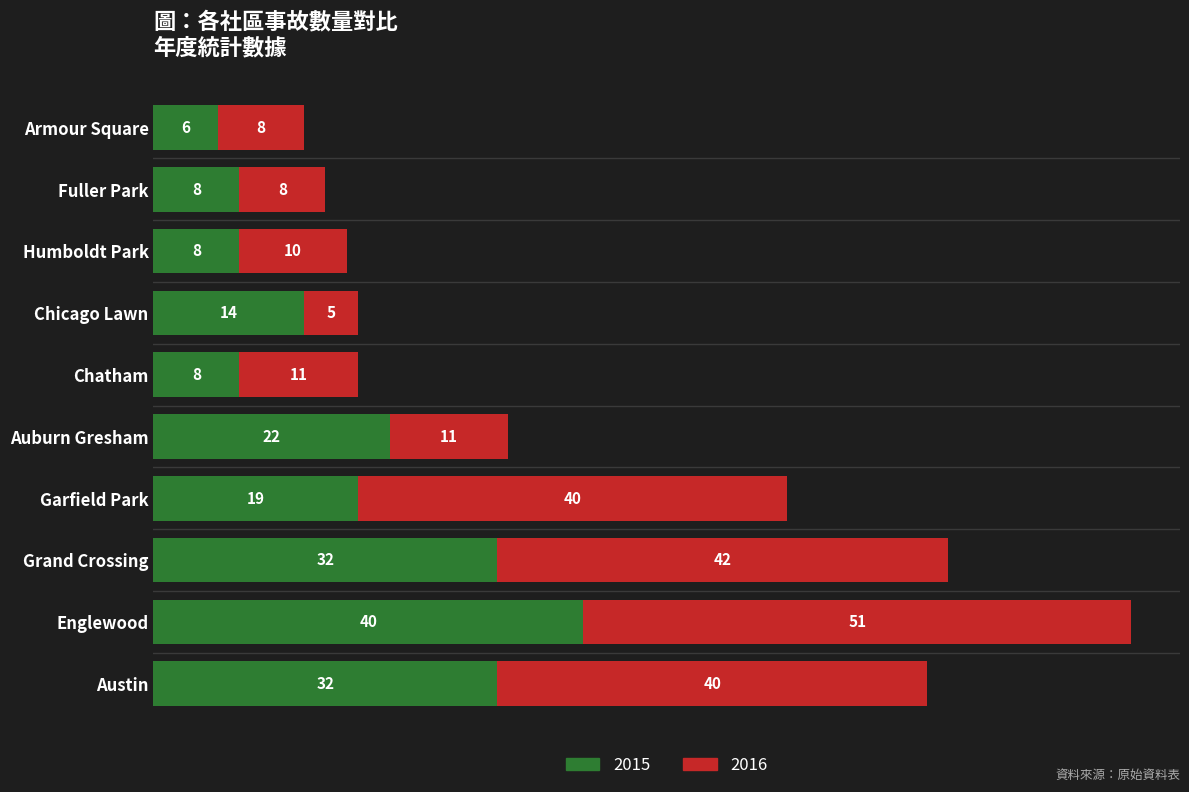

What are all the series names shown in the legend?

2015, 2016